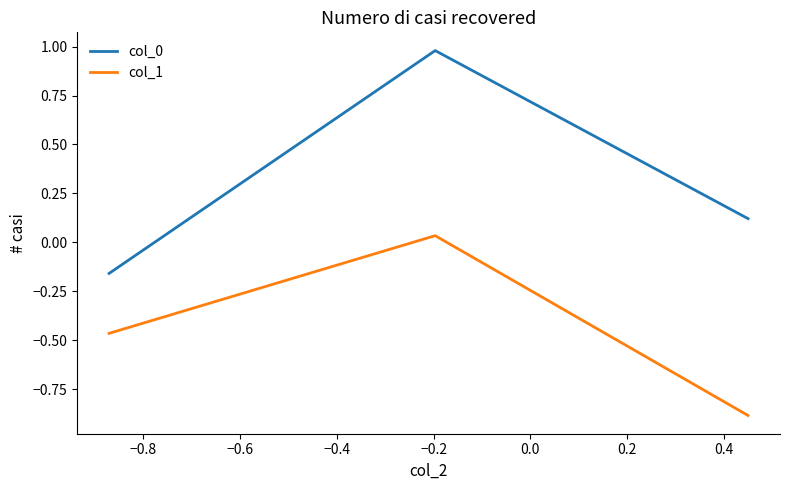

What is the smallest value displayed?

-0.9